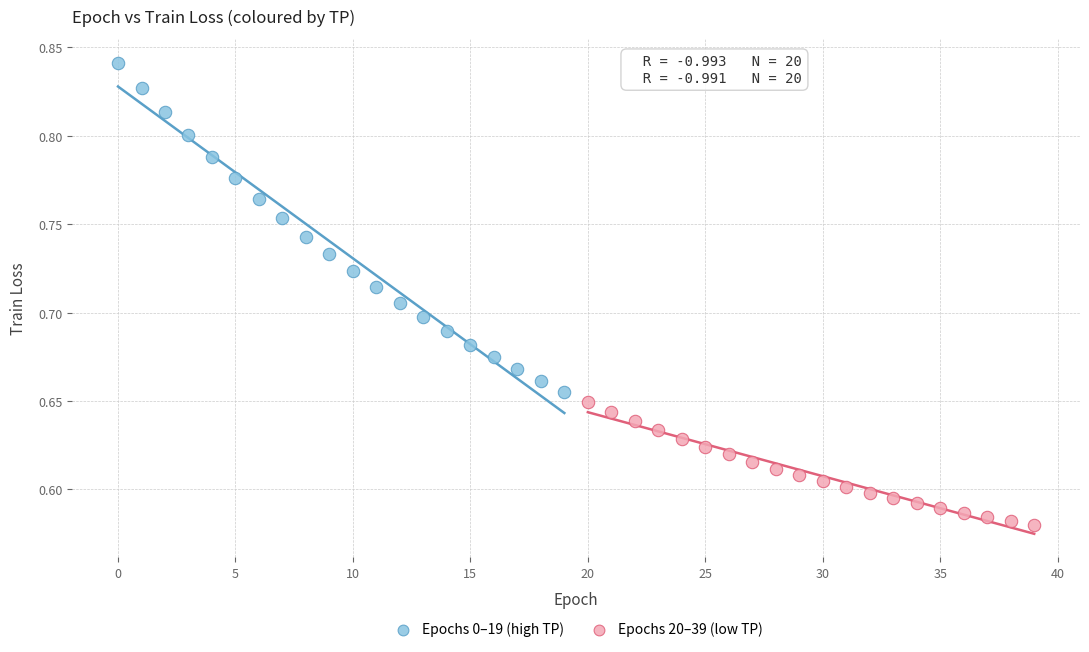

Which series contains the highest Y value?

Epochs 0–19 (high TP)